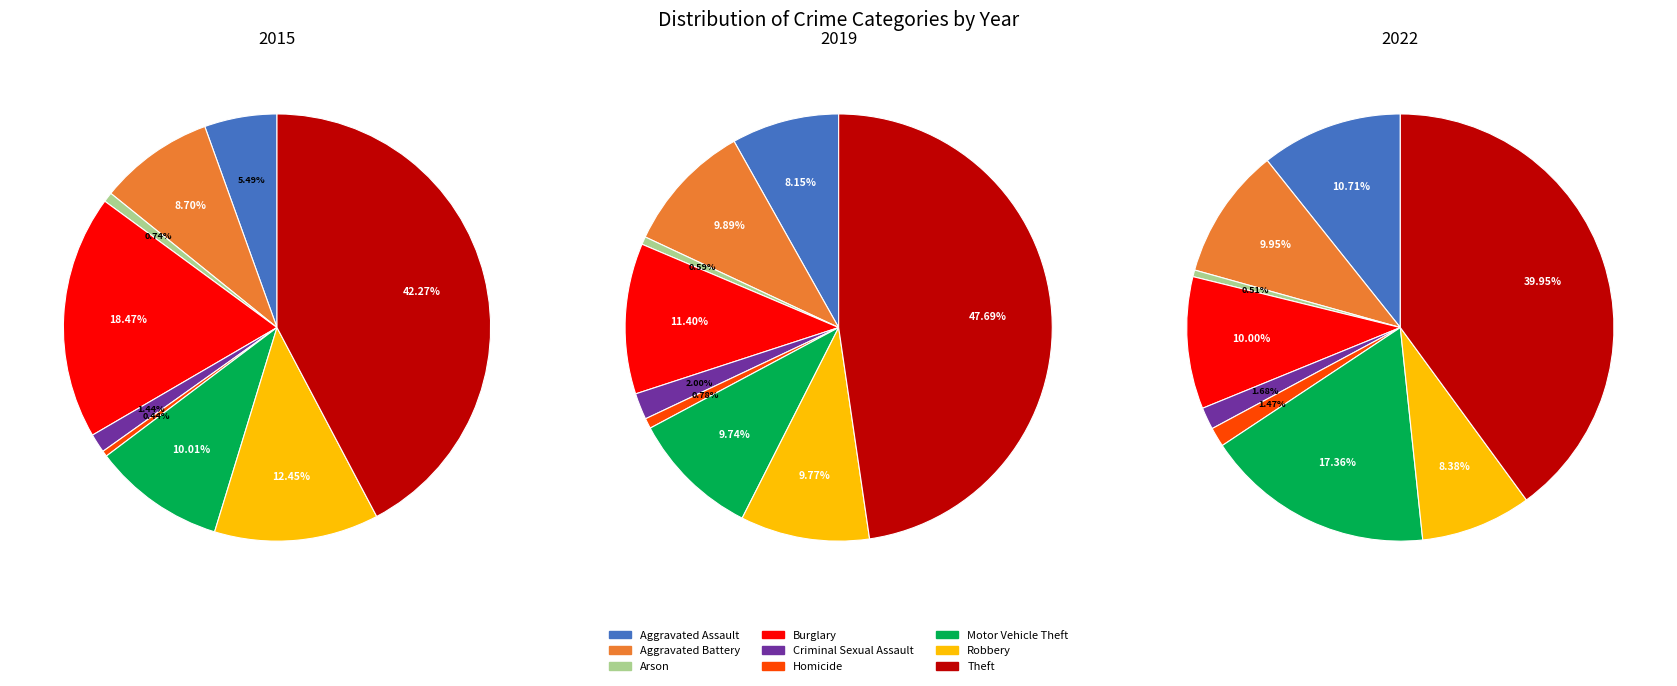

How many segments does this pie chart have?

9